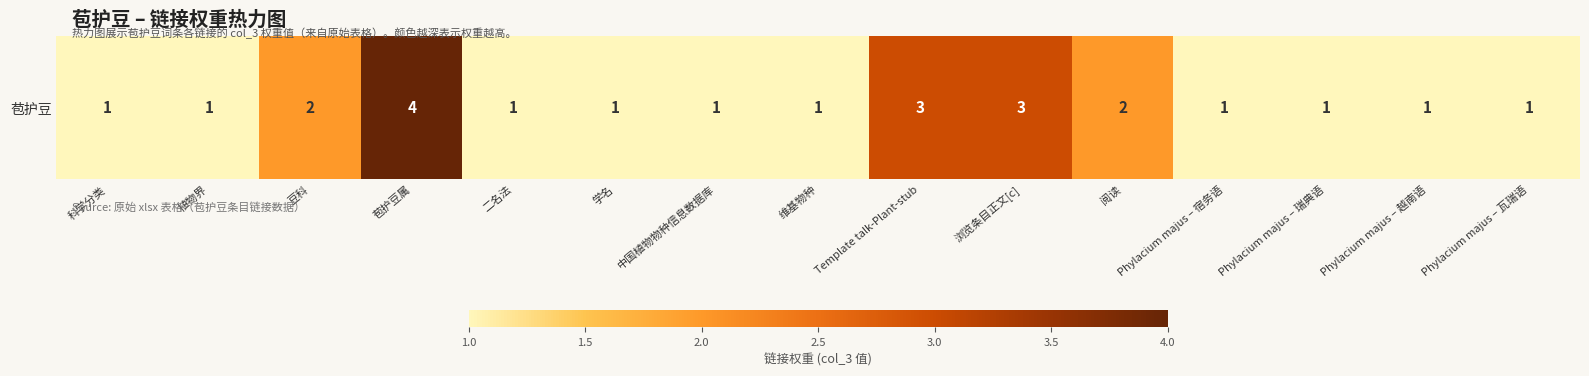

Where is the data nearest to the value 2?

豆科